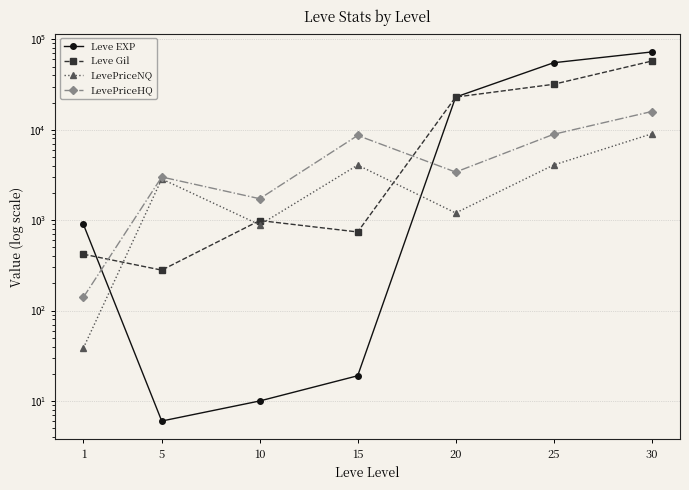

List the labels in order of Leve EXP value, smallest first.

5, 10, 15, 1, 20, 25, 30